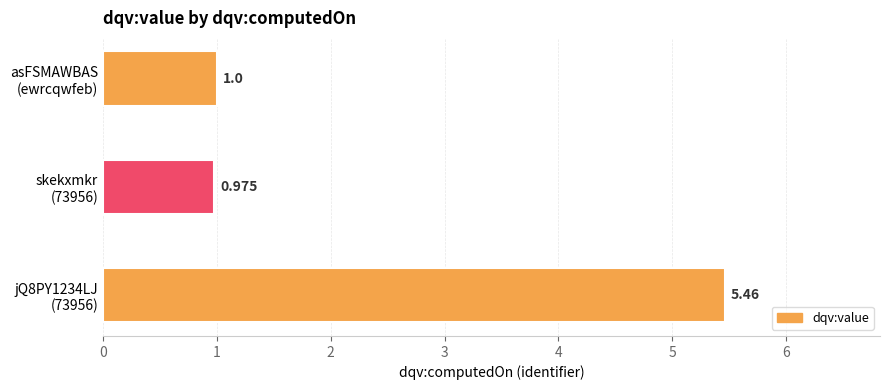

Which category has the lowest value across all series?

skekxmkr
(73956)